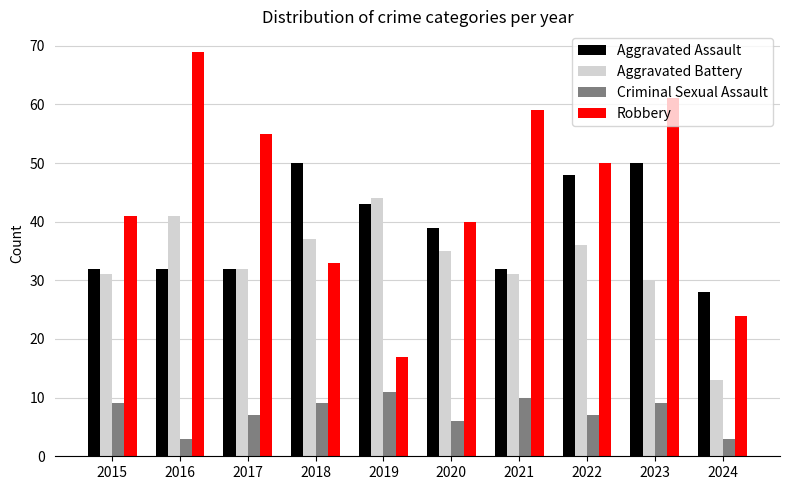

What are all the series names shown in the legend?

Aggravated Assault, Aggravated Battery, Criminal Sexual Assault, Robbery